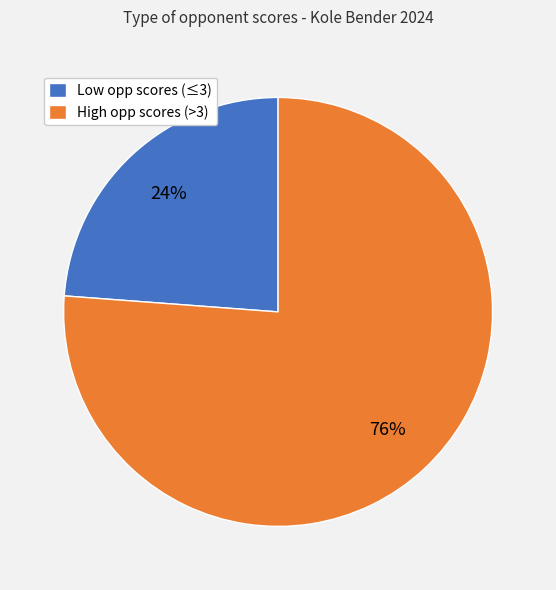

To the nearest percent, what is the average slice percentage?

50%